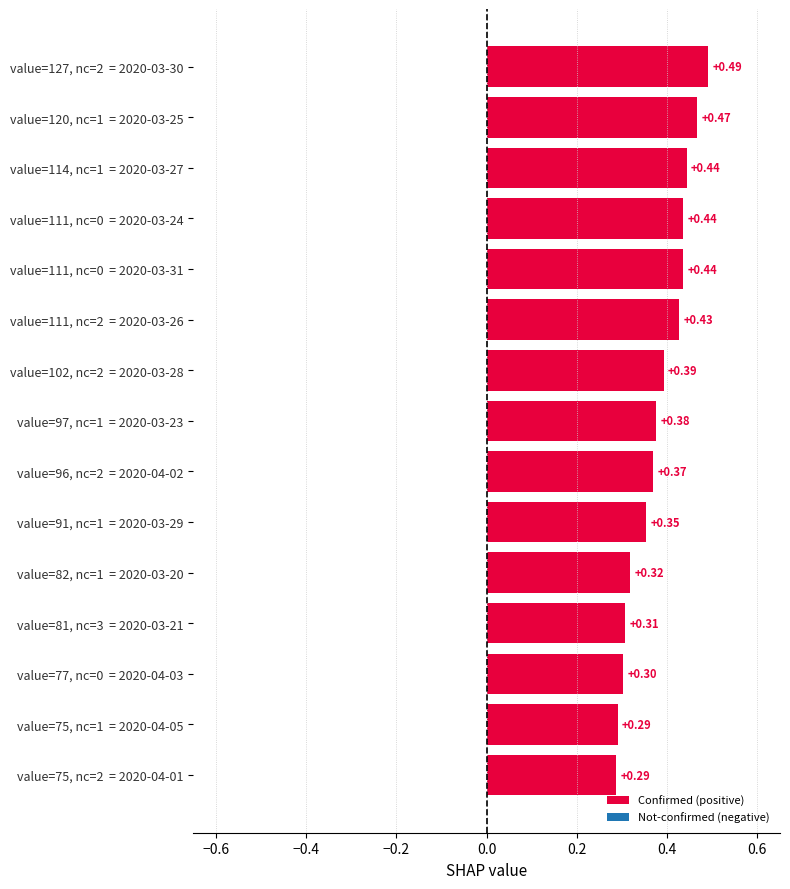

What is the sum of all values?

5.7